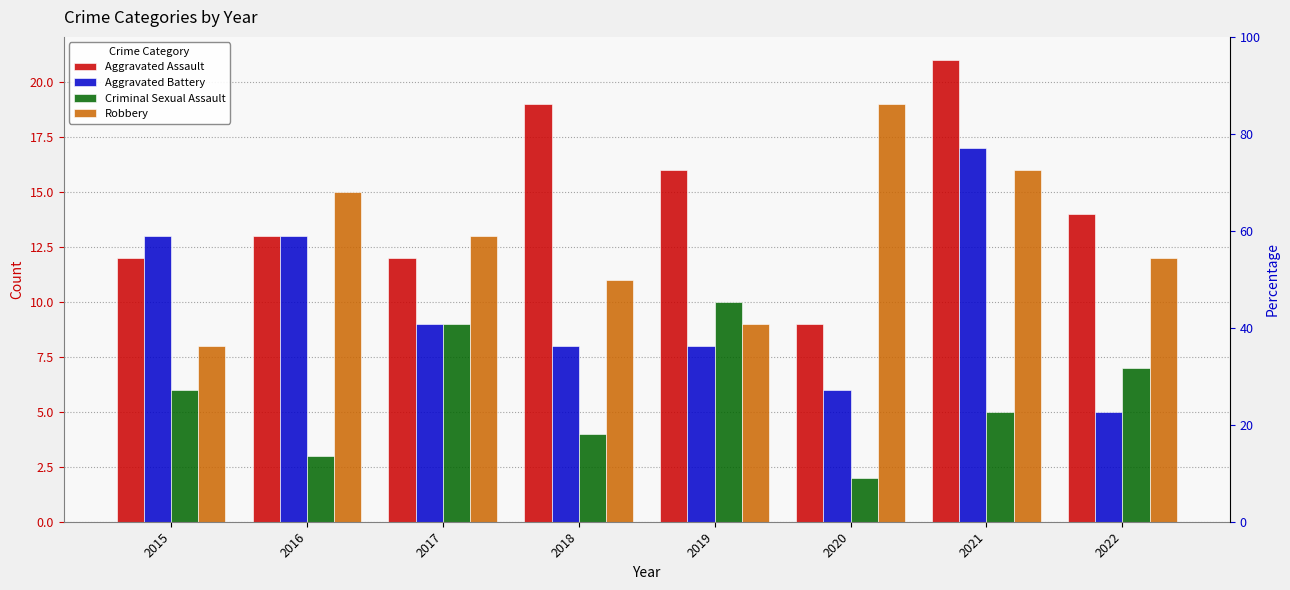

At 2015, list the series in order from smallest to largest.

Criminal Sexual Assault, Robbery, Aggravated Assault, Aggravated Battery